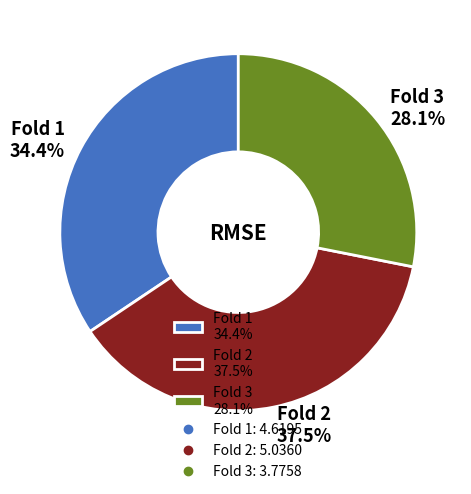

To the nearest percent, what is the difference between the Fold 3 and Fold 1 slice percentages?

6%